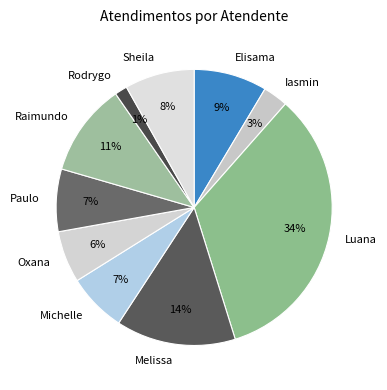

Approximately how many times larger is the value at Elisama compared to Luana?

0.3